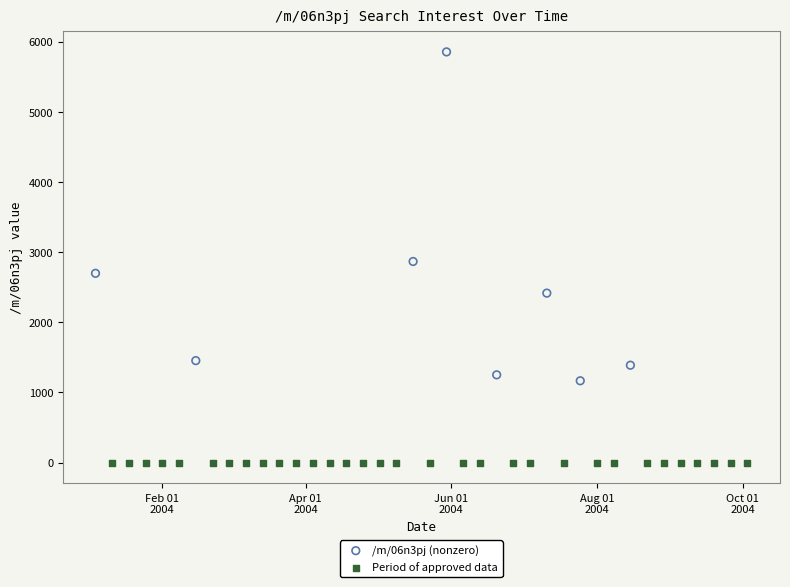

What are all the series names shown in the legend?

/m/06n3pj (nonzero), Period of approved data